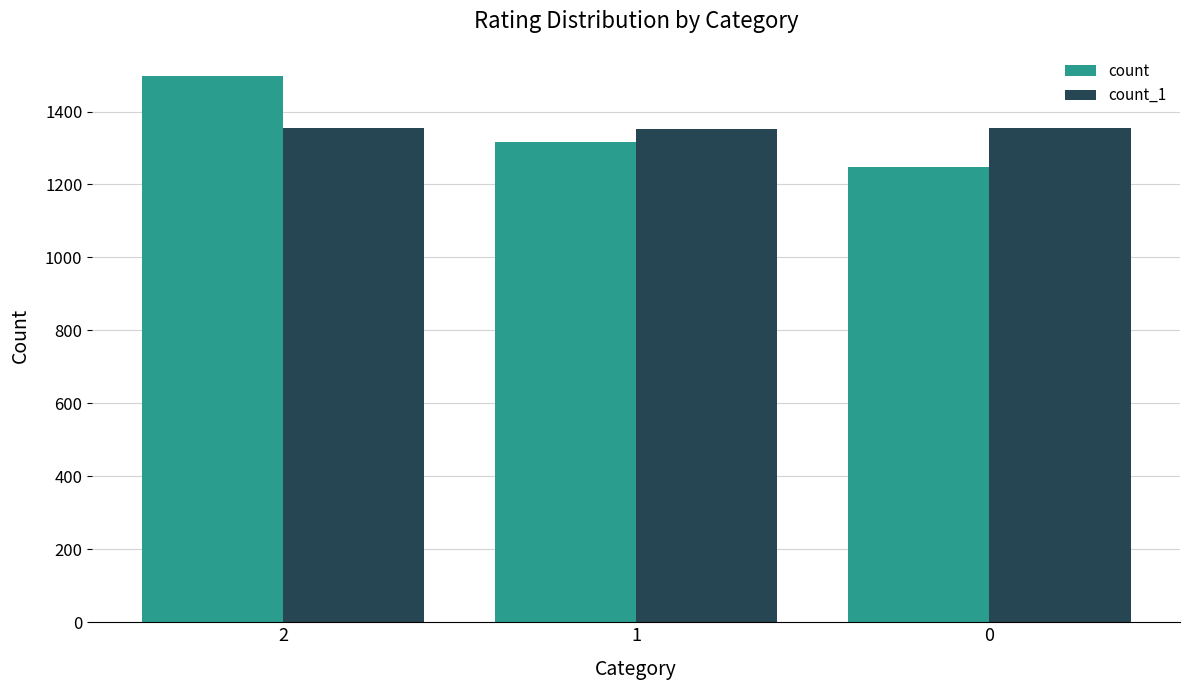

How many bars are there in each group?

2